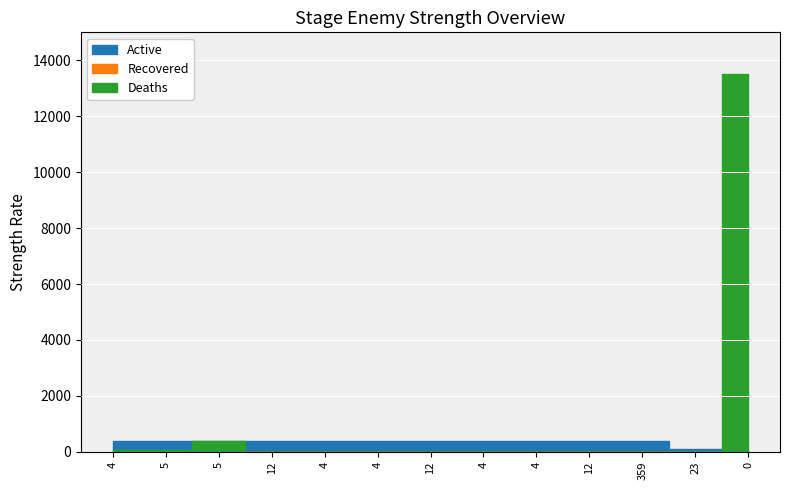

Which series changed the most between 4 and 0?

Deaths